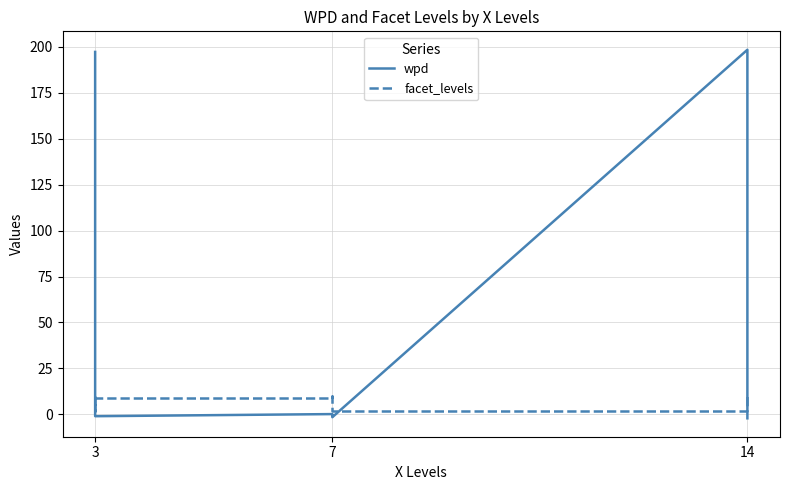

What is the difference between the maximum and minimum values in the wpd series?

200.4